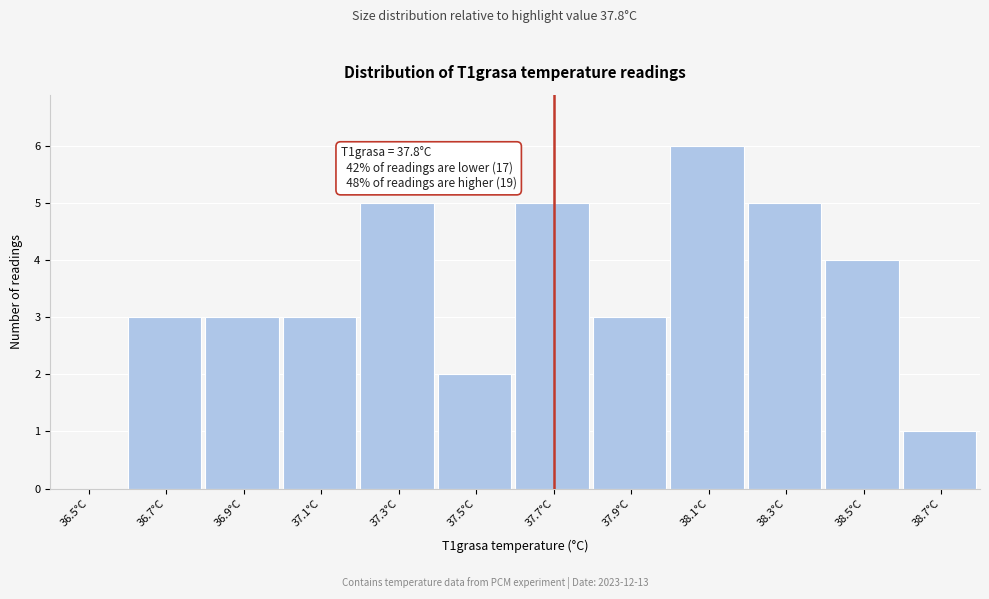

Between 37.5°C and 38.1°C, which is larger?

38.1°C